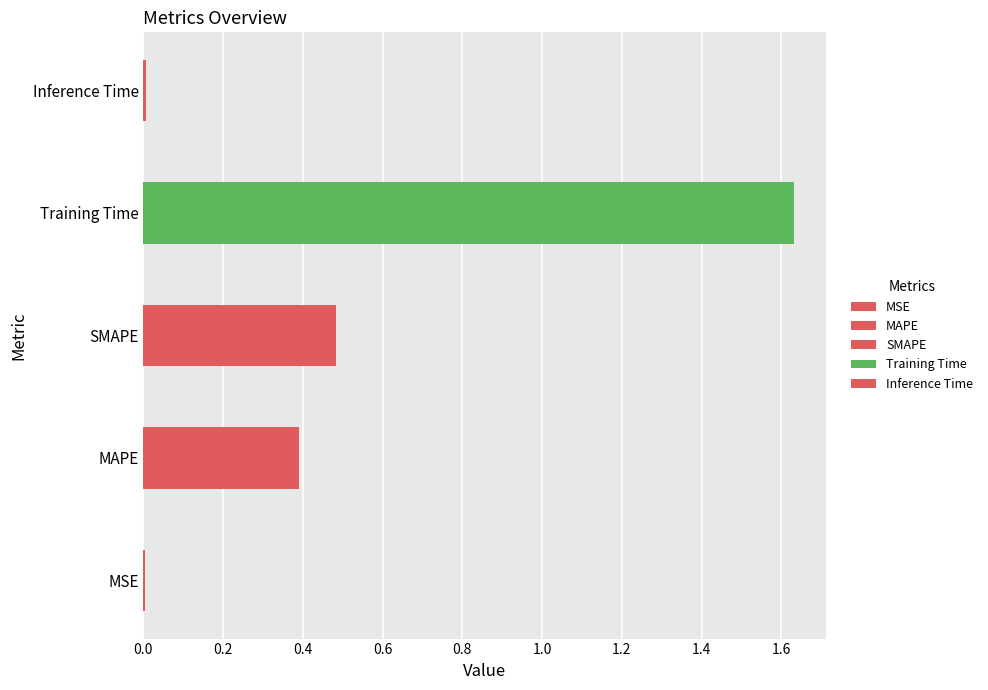

What is the sum of the values at SMAPE and Training Time?

2.1